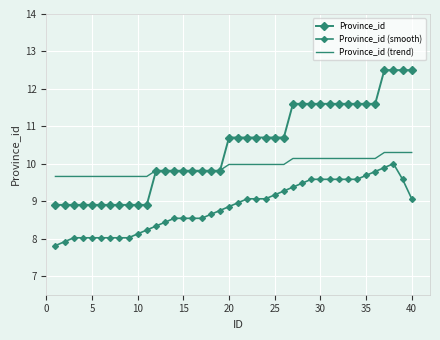

What are all the series names shown in the legend?

Province_id, Province_id (smooth), Province_id (trend)